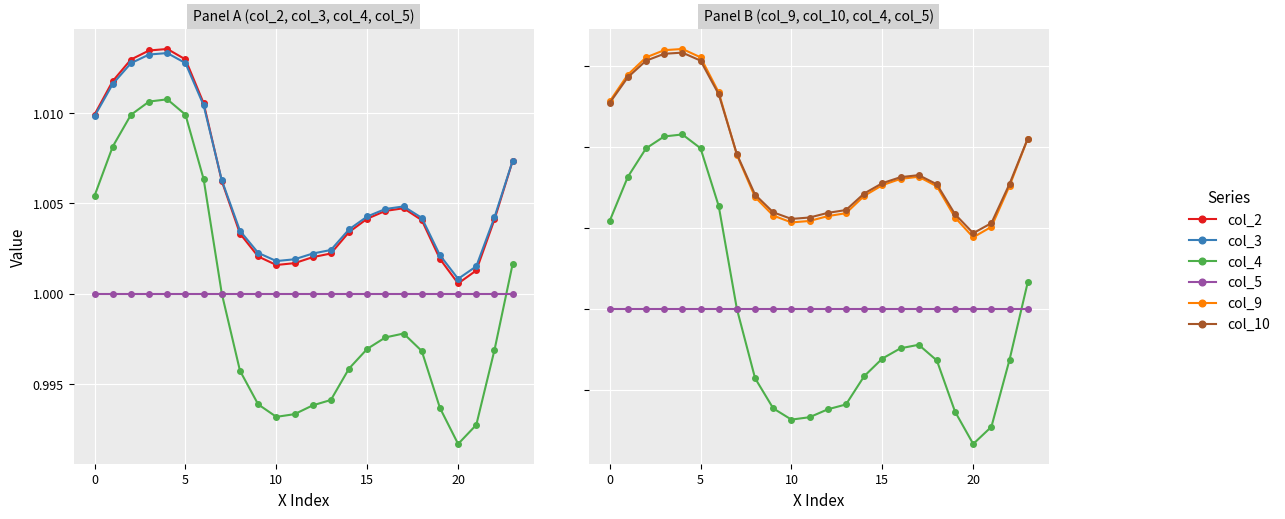

True or false: col_4 and col_9 intersect in this chart.

False